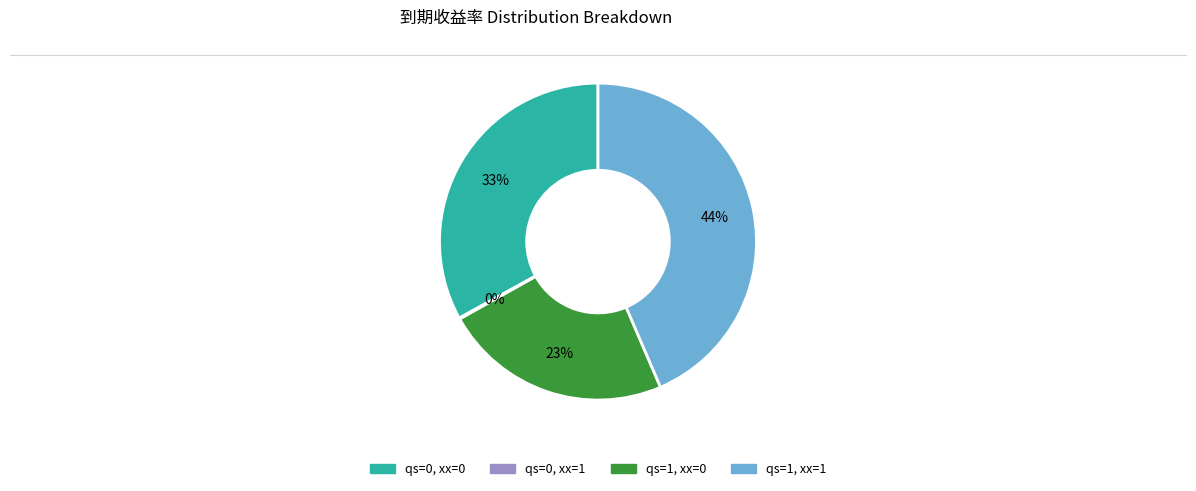

To the nearest percent, what is the average slice percentage?

25%